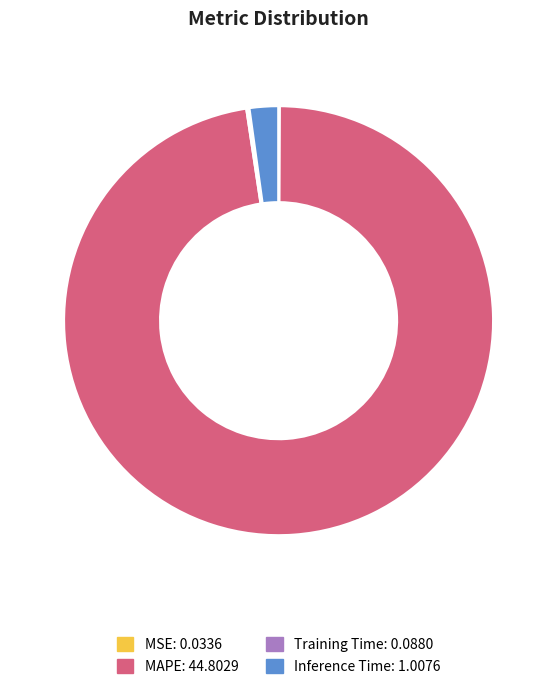

Which has a higher value, Inference Time or MAPE?

MAPE